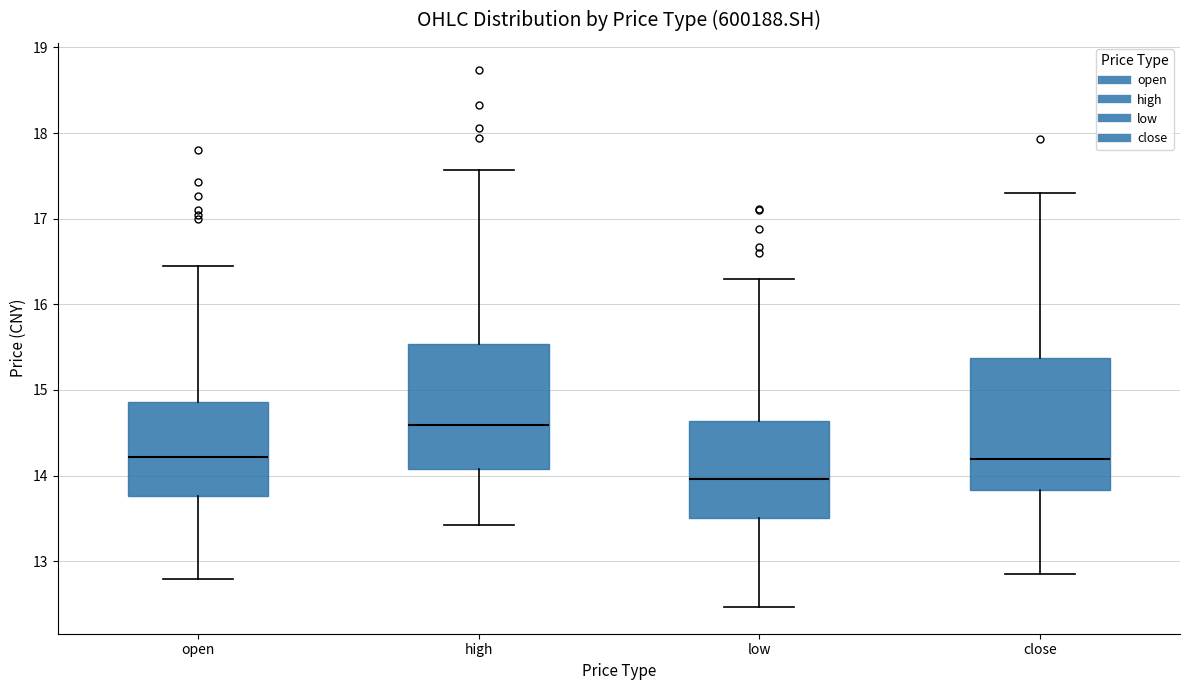

Which box has the highest median line?

high